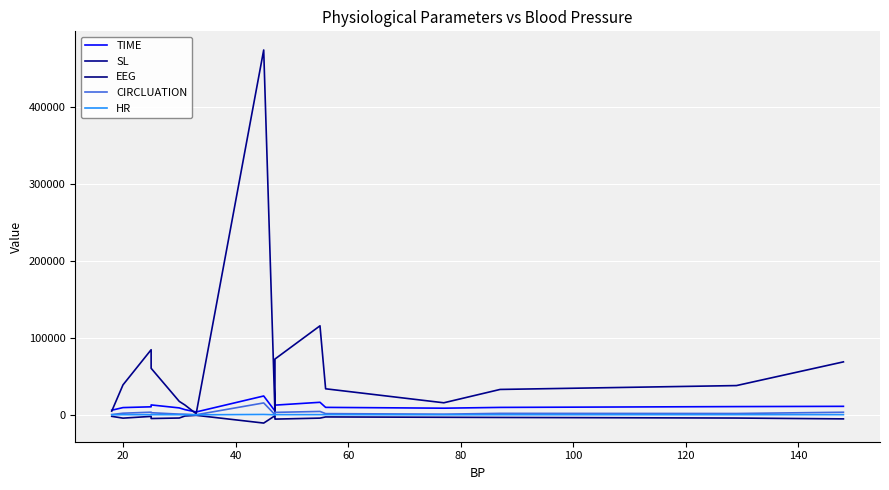

True or false: CIRCLUATION has more than 1 interior local peaks.

True